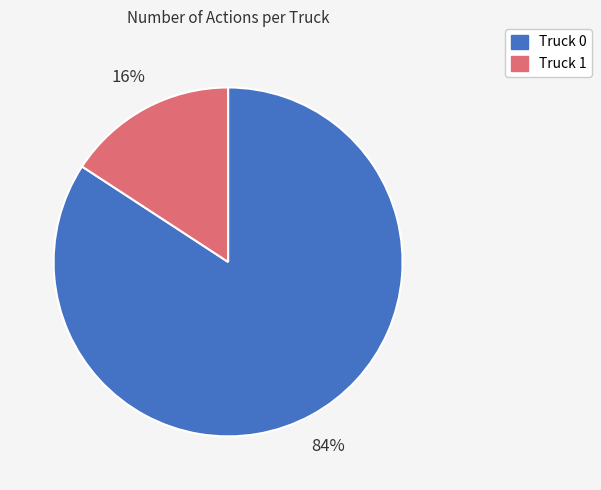

Is it true that Truck 1 is 8% of the pie?

False